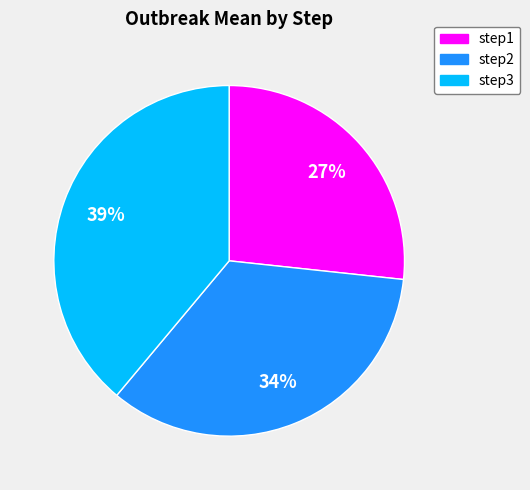

Which has a higher value, step3 or step2?

step3